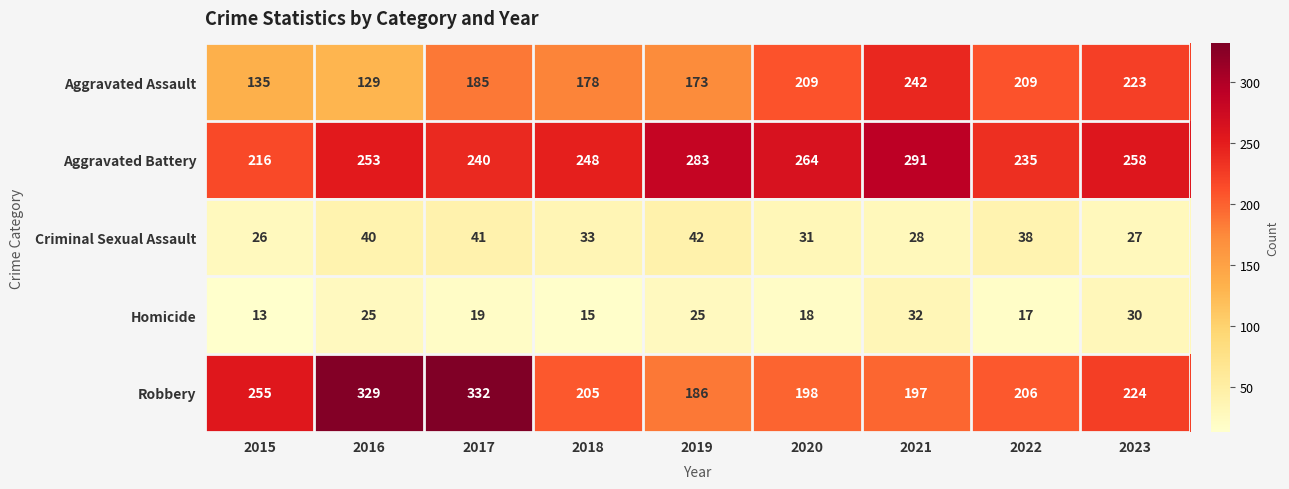

The Aggravated Assault series shows 235 at 2015. True or false?

False